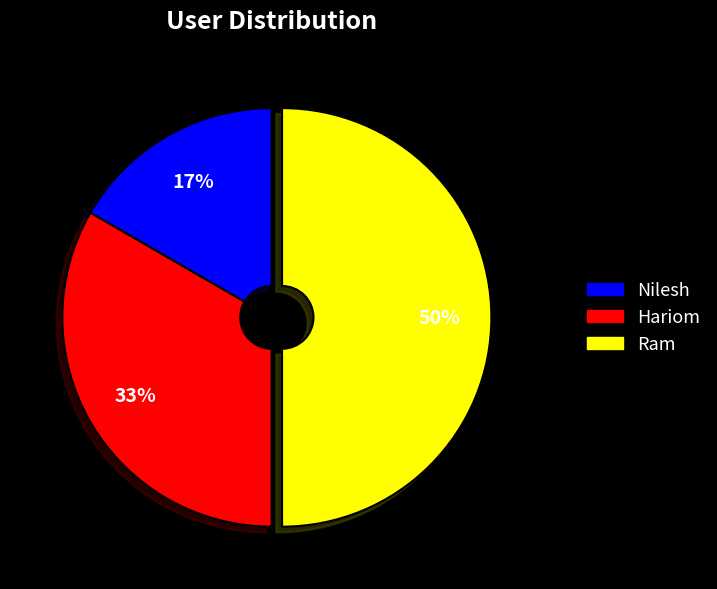

Which slice is the largest?

Ram